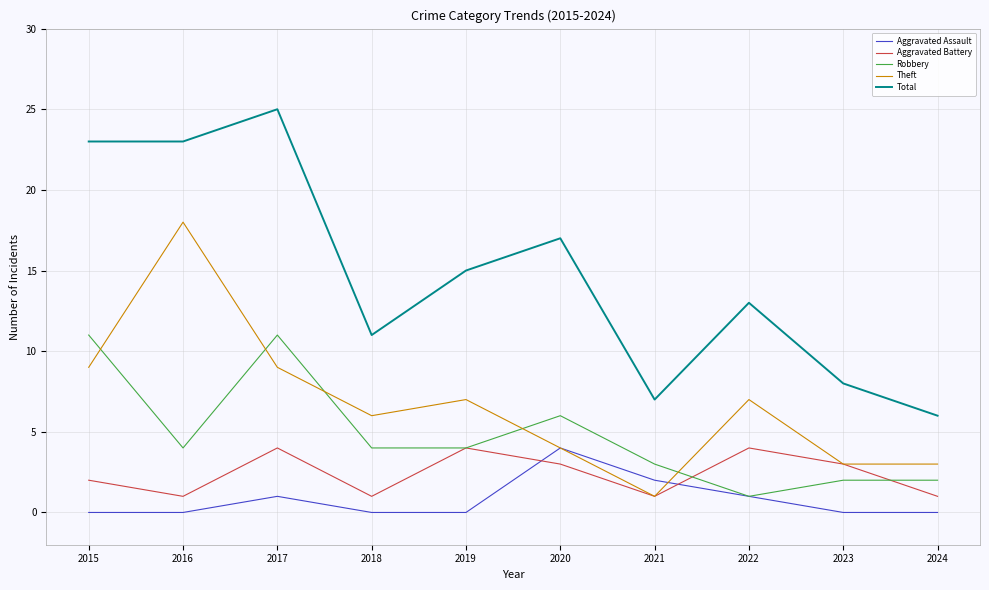

Which category has the lowest value in the Robbery series?

2022